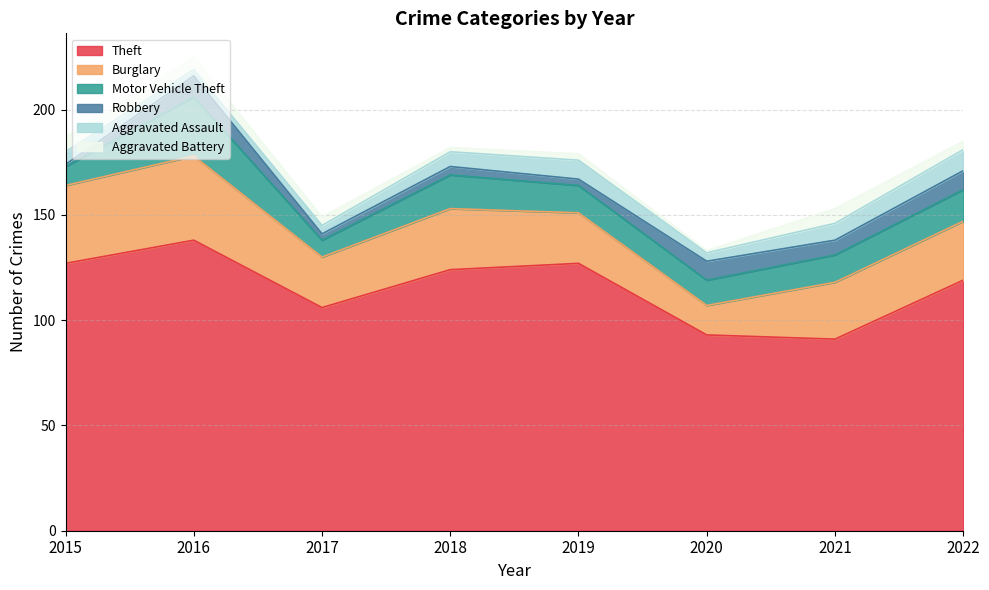

At which category is the sum across all series the highest?

2016